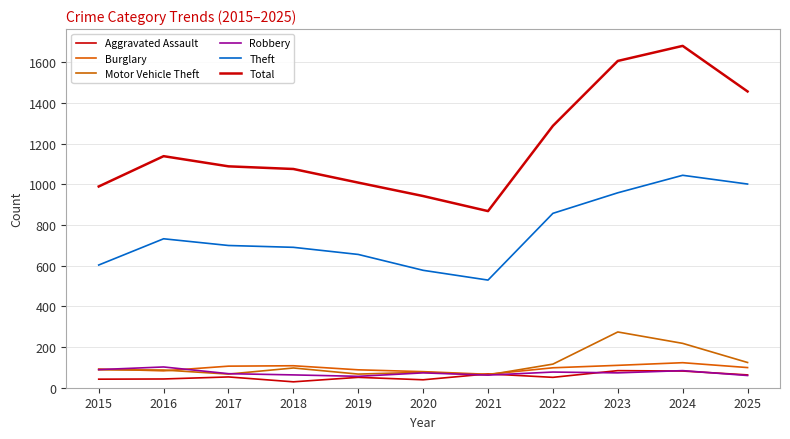

How many lines are shown in the chart?

6